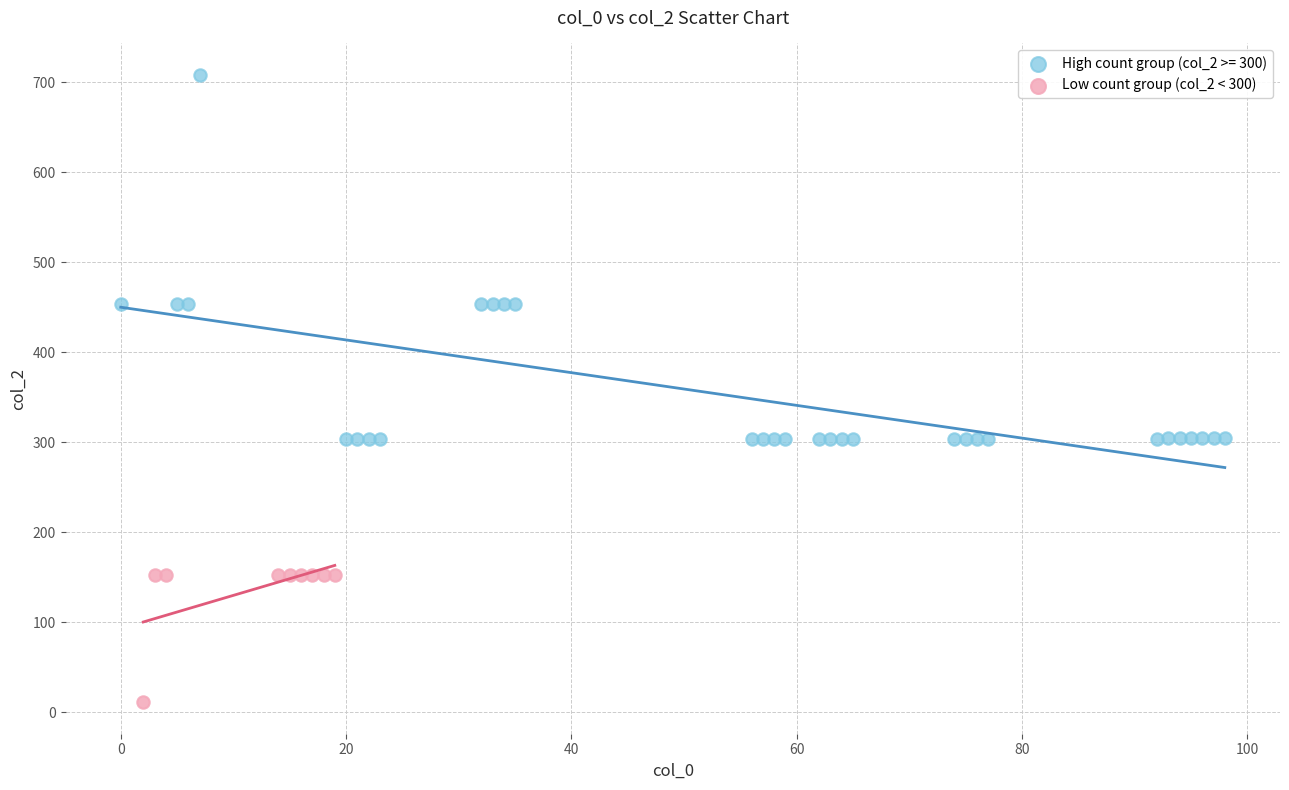

Which series has the widest spread of Y values?

High count group (col_2 >= 300)